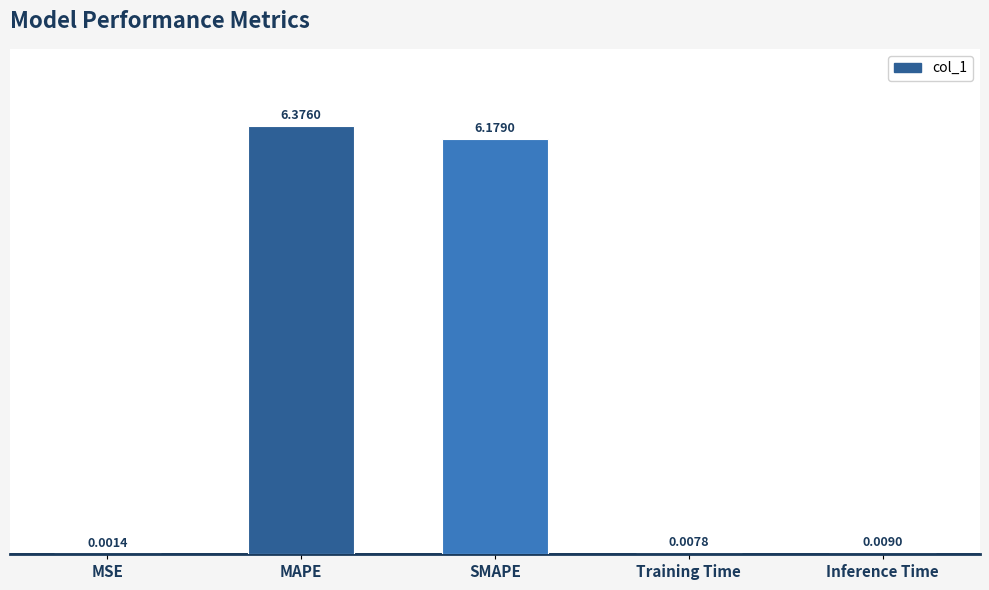

Where is the data nearest to the value 3?

Inference Time